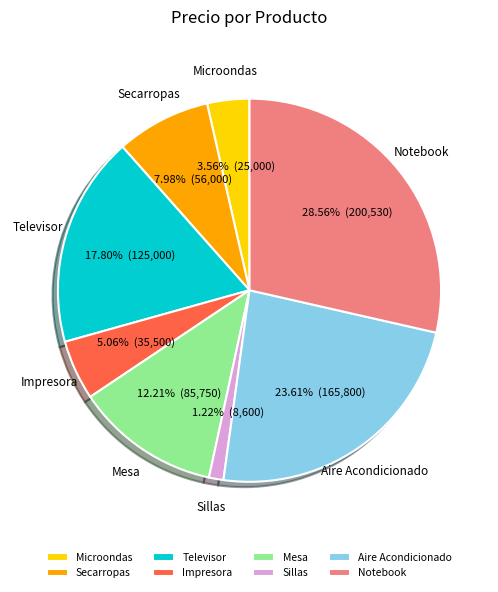

What is the total percentage of Notebook and Sillas?

29.8%